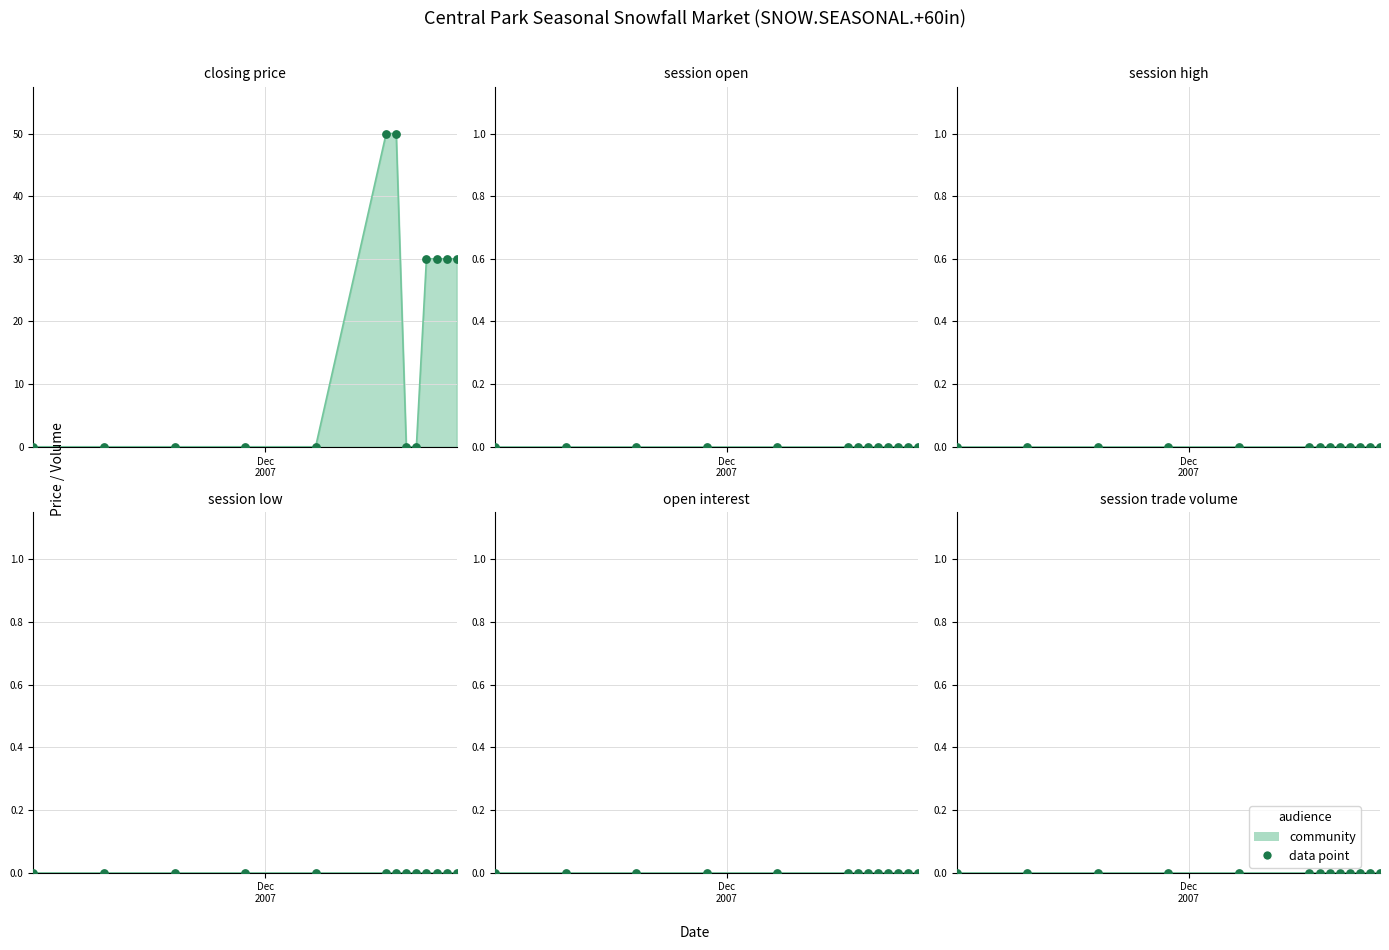

Which series contains the lowest Y value?

closing price points